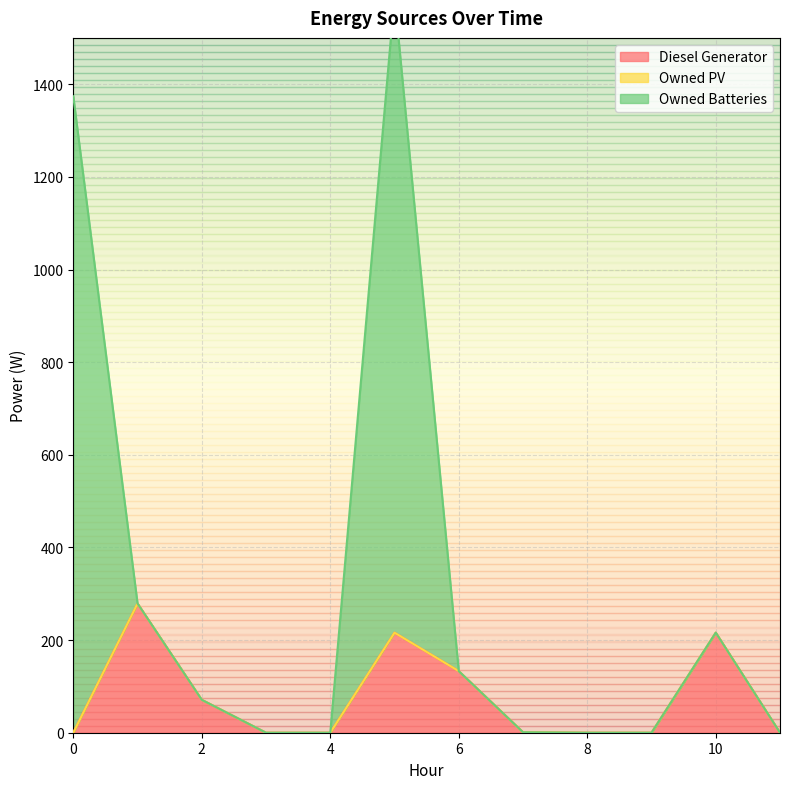

True or false: Owned Batteries and Diesel Generator intersect in this chart.

False